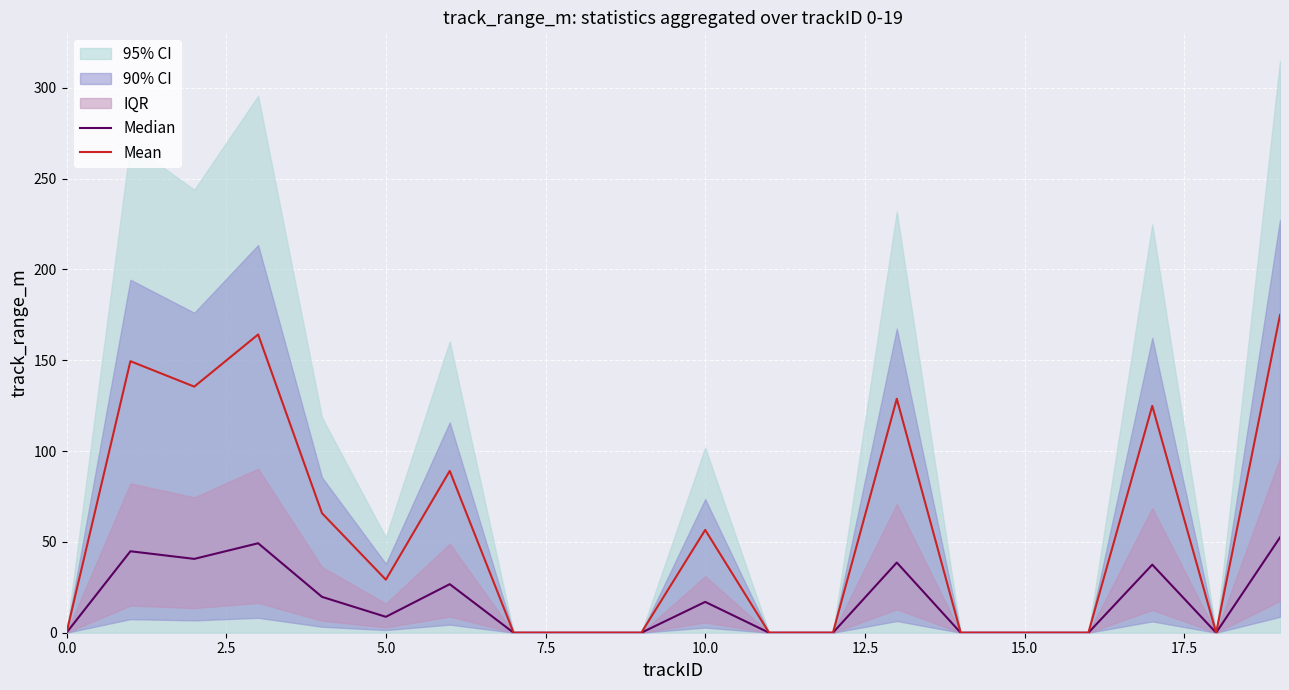

Reading left to right, transcribe all the data shown in this chart.

Median: 0.0	44.9	40.6	49.3	19.7	8.8	26.7	0.0	0.0	0.0	17.0	0.0	0.0	38.6	0.0	0.0	0.0	37.5	0.0	52.5
Mean: 0.0	149.5	135.5	164.2	65.8	29.2	89.1	0.0	0.0	0.0	56.6	0.0	0.0	128.8	0.0	0.0	0.0	124.9	0.0	174.9